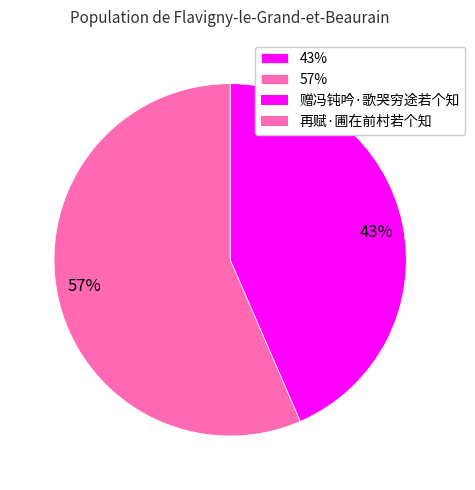

True or false: 57% accounts for 57% of the total.

True